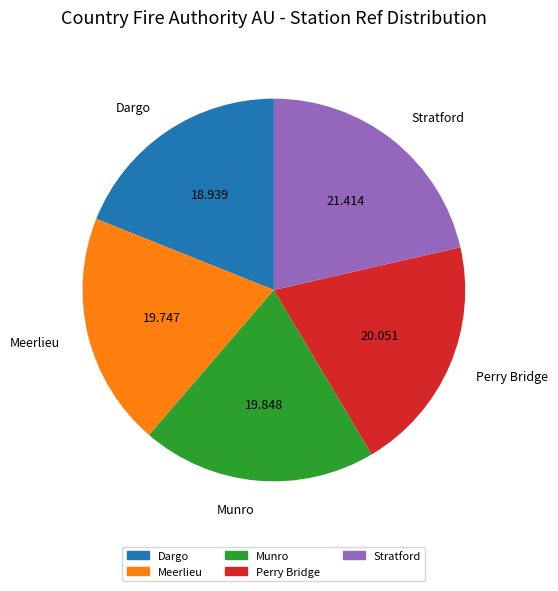

Is the sum of Meerlieu and Perry Bridge greater than half?

No